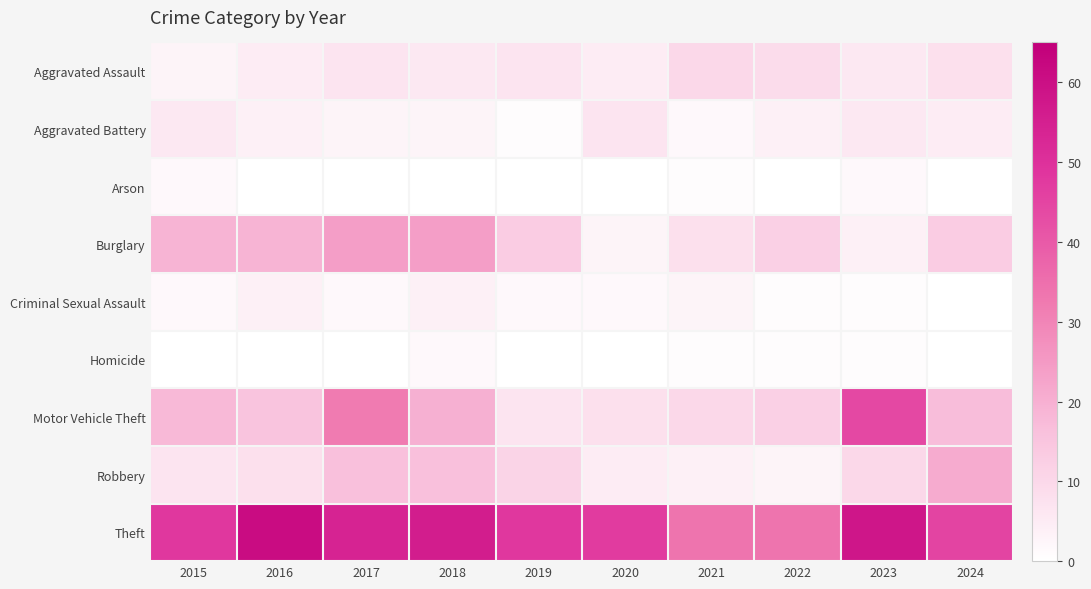

What is the total value across all series at 2024?

109